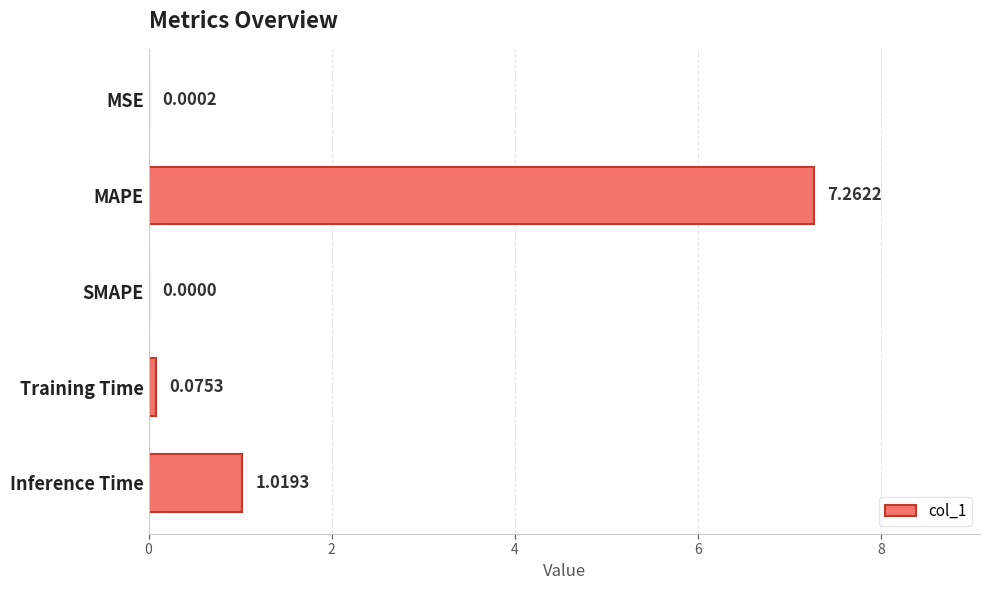

Which category has the highest value across all series?

MAPE